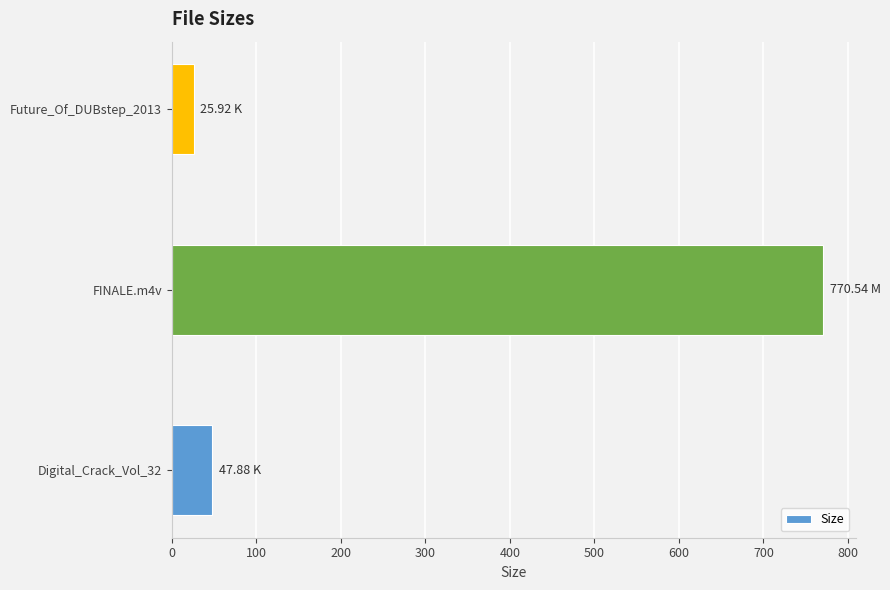

Count the number of values greater than 47.

2